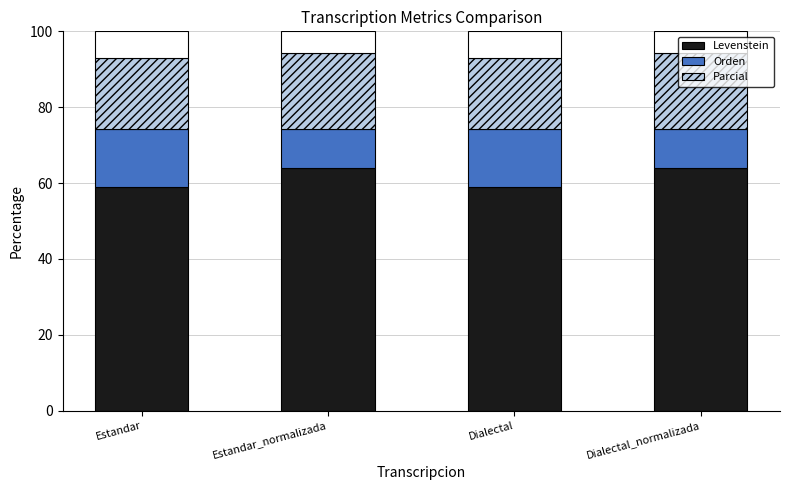

What is the total value across all series at Dialectal?

100.0